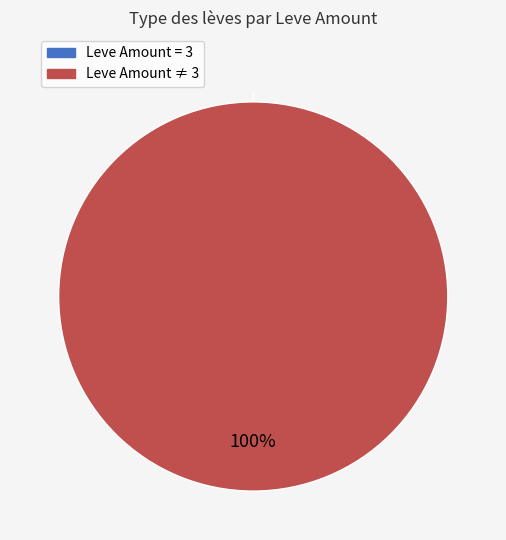

Is 13 the majority of the pie?

No